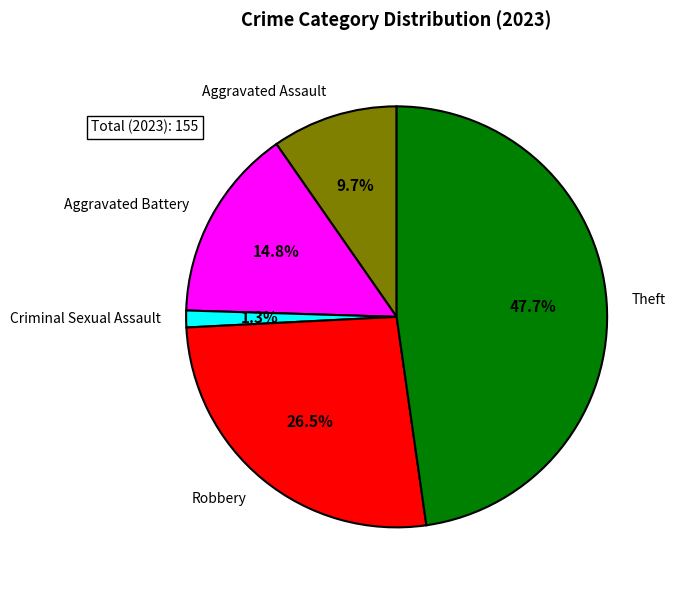

To the nearest percent, what is the average slice percentage?

20%